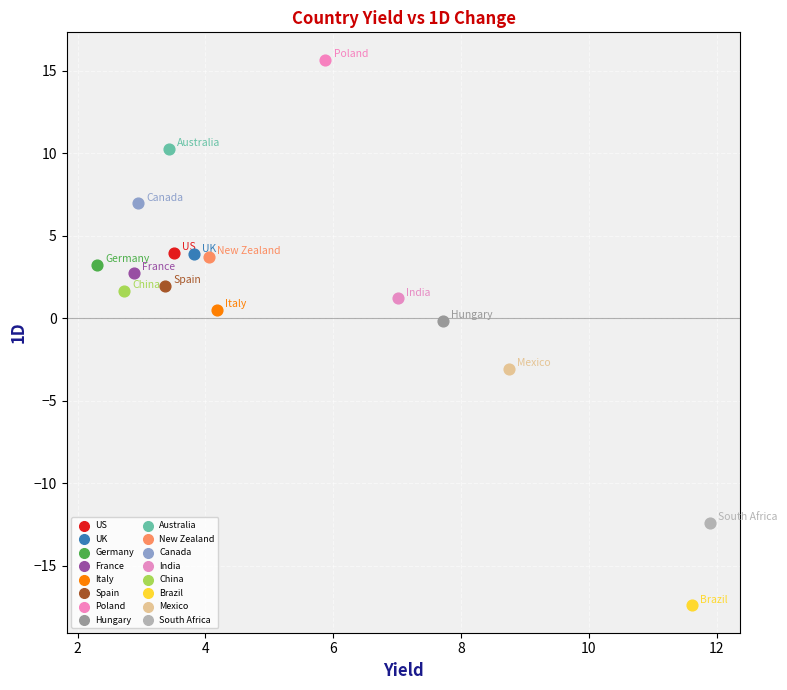

Which series contains the lowest Y value?

Brazil